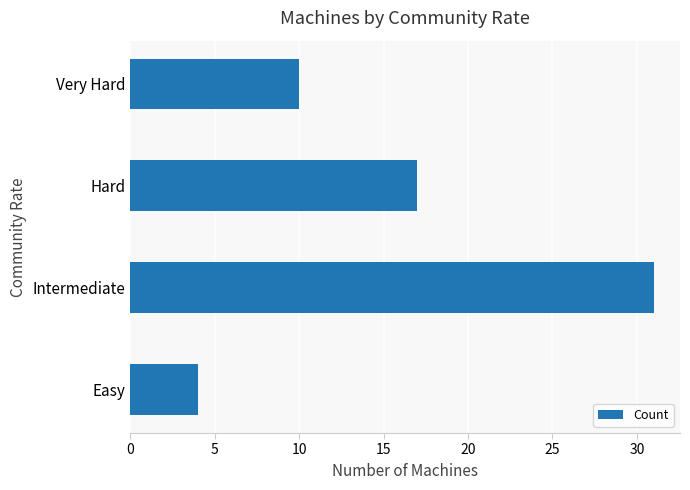

How many distinct data groups are displayed?

1